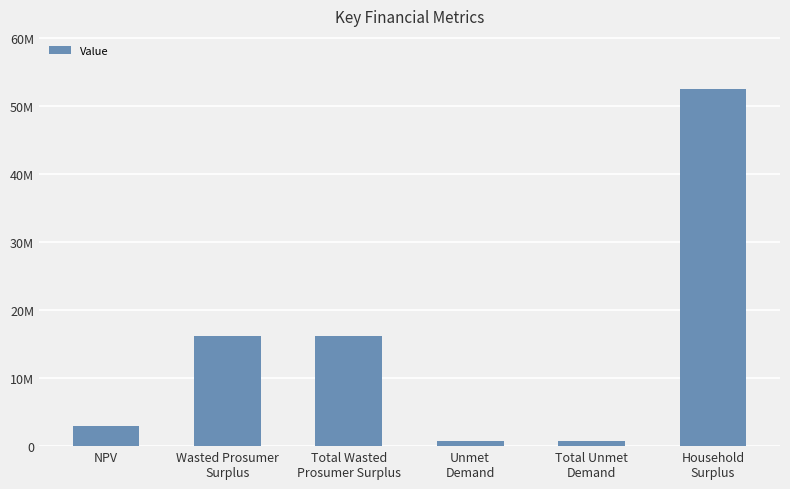

What is the smallest value displayed?

799688.4